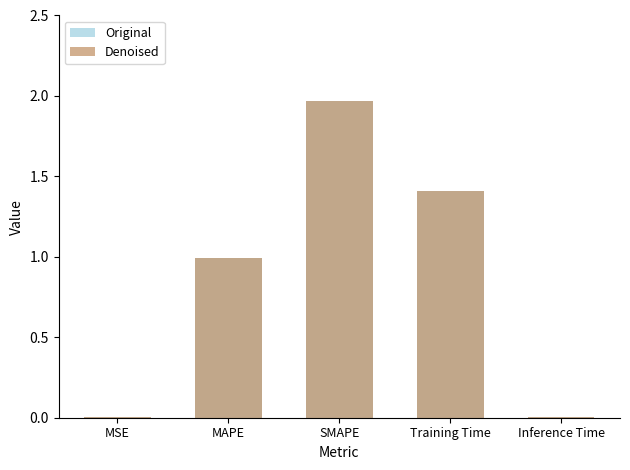

What is the difference between the maximum and minimum values in the Original series?

2.0